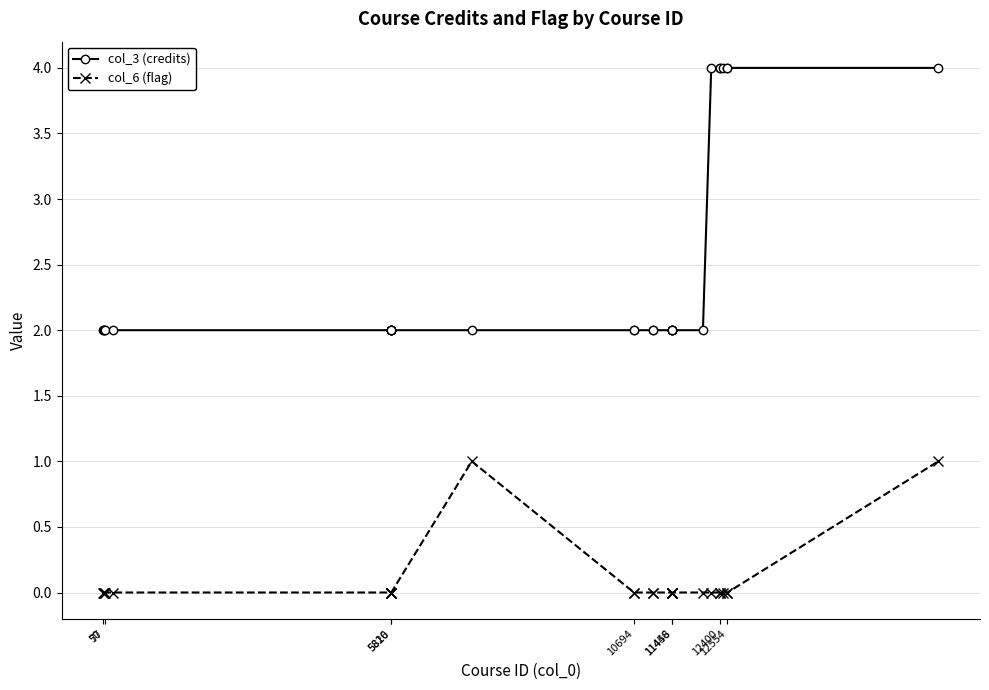

Rank the series by their average value, from lowest to highest.

col_6 (flag), col_3 (credits)